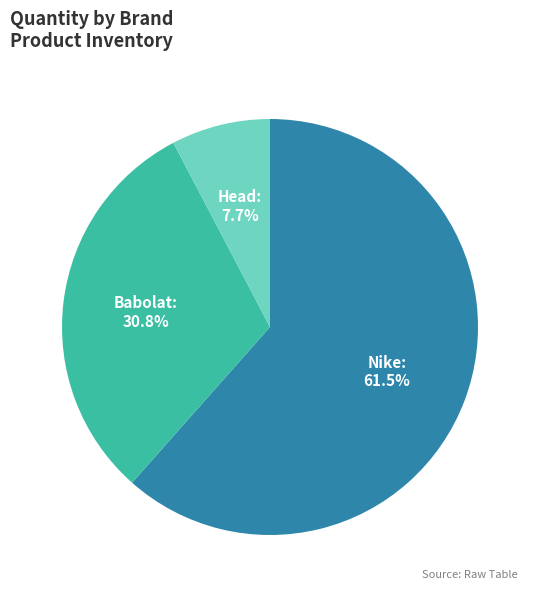

Which slice is the largest?

Nike